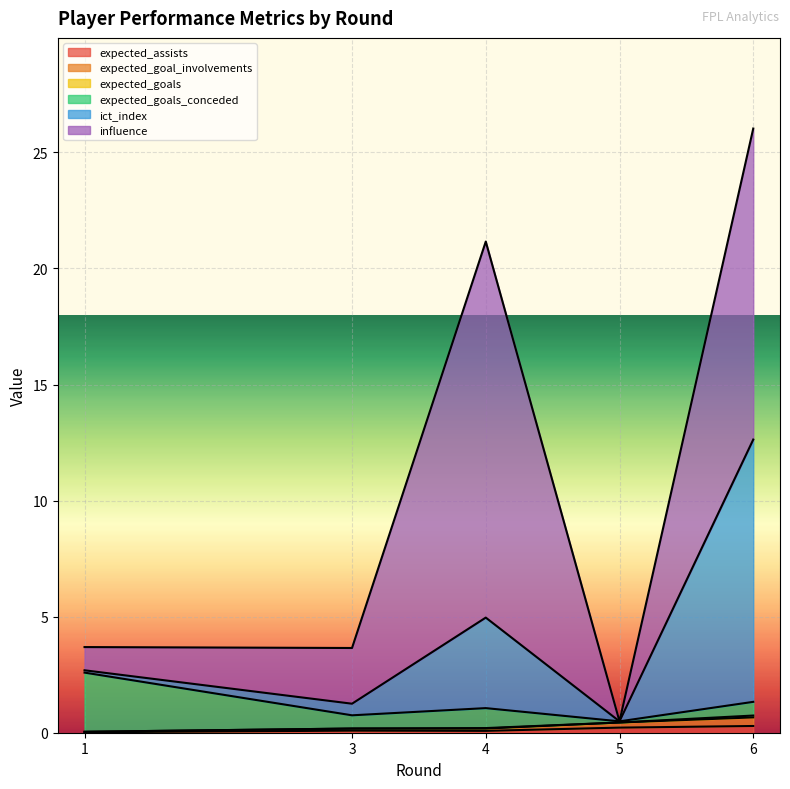

List the labels in order of expected_goals value, smallest first.

5, 3, 1, 4, 6